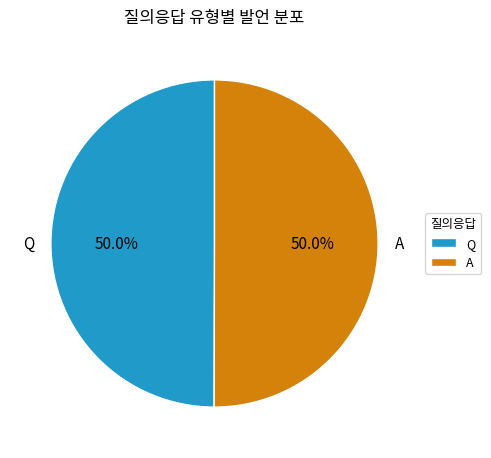

Is it true that A is 56% of the pie?

False